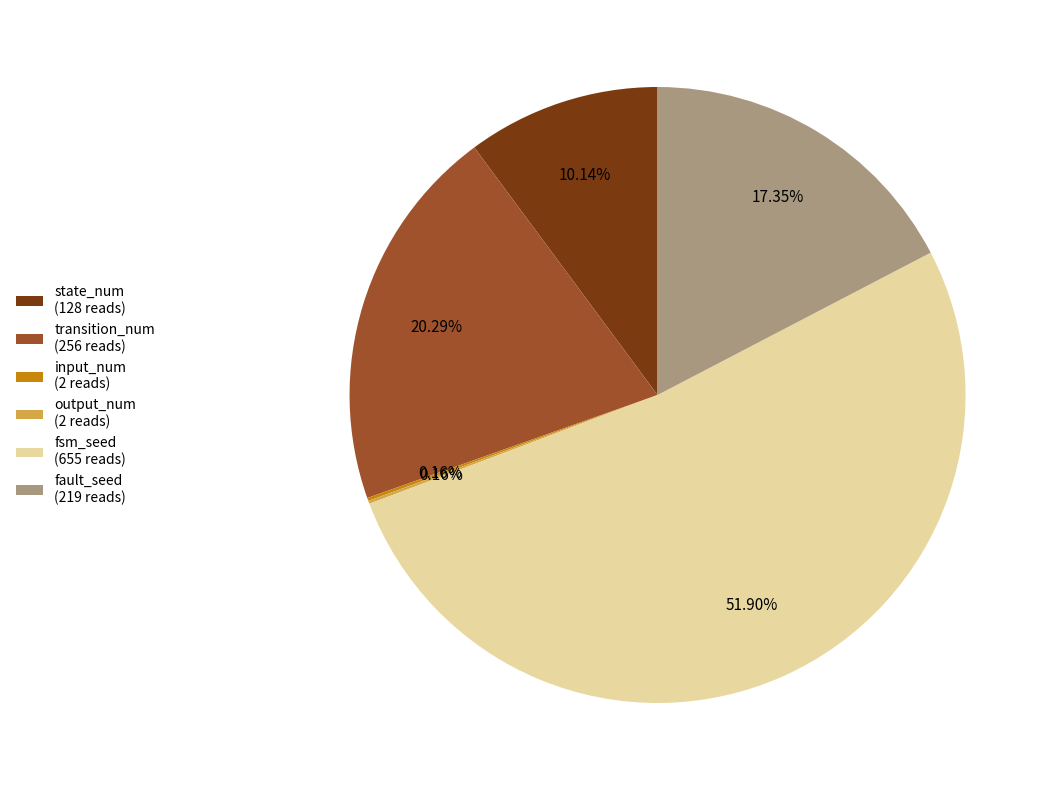

Is there a majority slice in this chart?

Yes